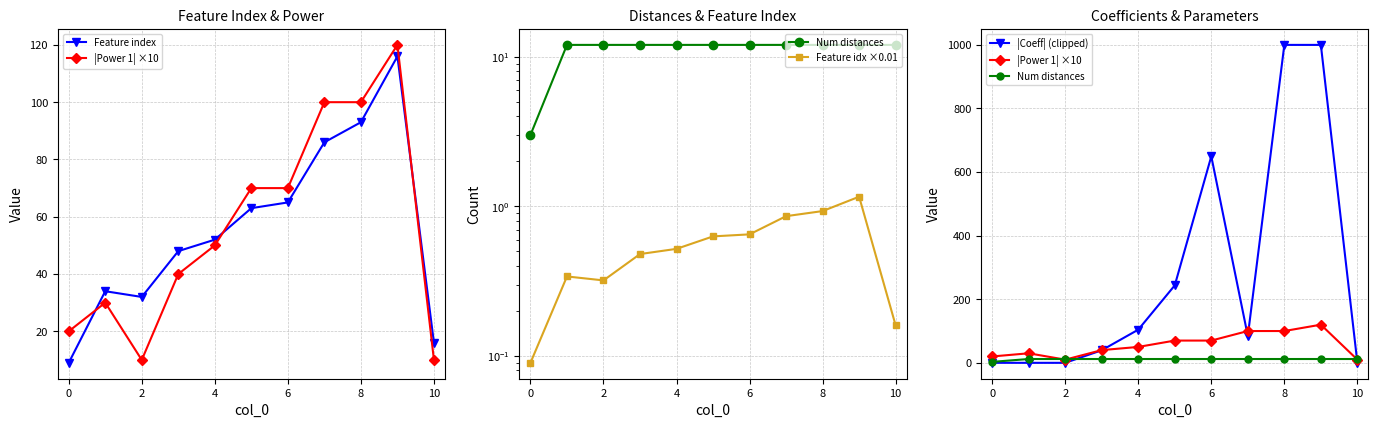

Reading left to right, transcribe all the data shown in this chart.

Feature index: 9.0	34.0	32.0	48.0	52.0	63.0	65.0	86.0	93.0	116.0	16.0
|Power 1| ×10: 20.0	30.0	10.0	40.0	50.0	70.0	70.0	100.0	100.0	120.0	10.0
Num distances: 3.0	12.0	12.0	12.0	12.0	12.0	12.0	12.0	12.0	12.0	12.0
Feature idx ×0.01: 0.1	0.3	0.3	0.5	0.5	0.6	0.7	0.9	0.9	1.2	0.2
|Coeff| (clipped): 0.1	0.0	0.0	39.6	104.3	243.7	649.5	84.3	1000.0	1000.0	0.0